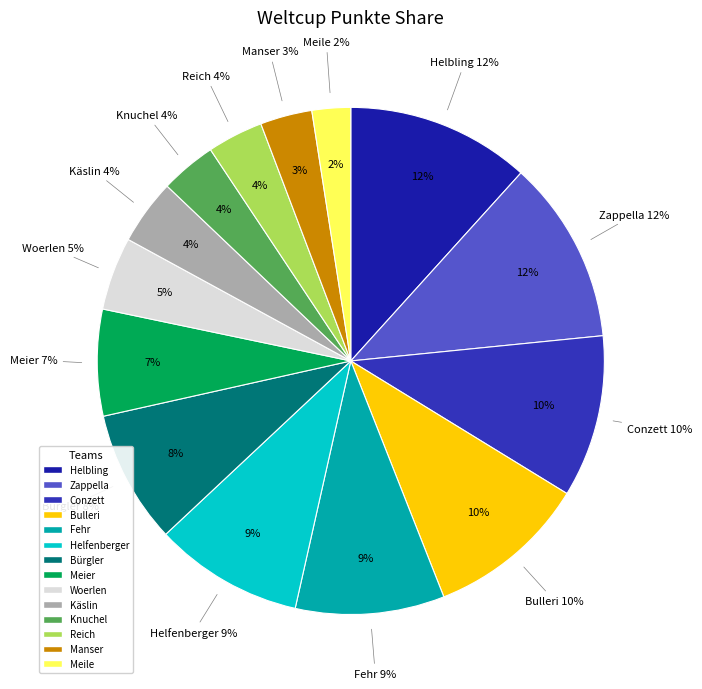

To the nearest percent, what portion does Helbling represent?

12%